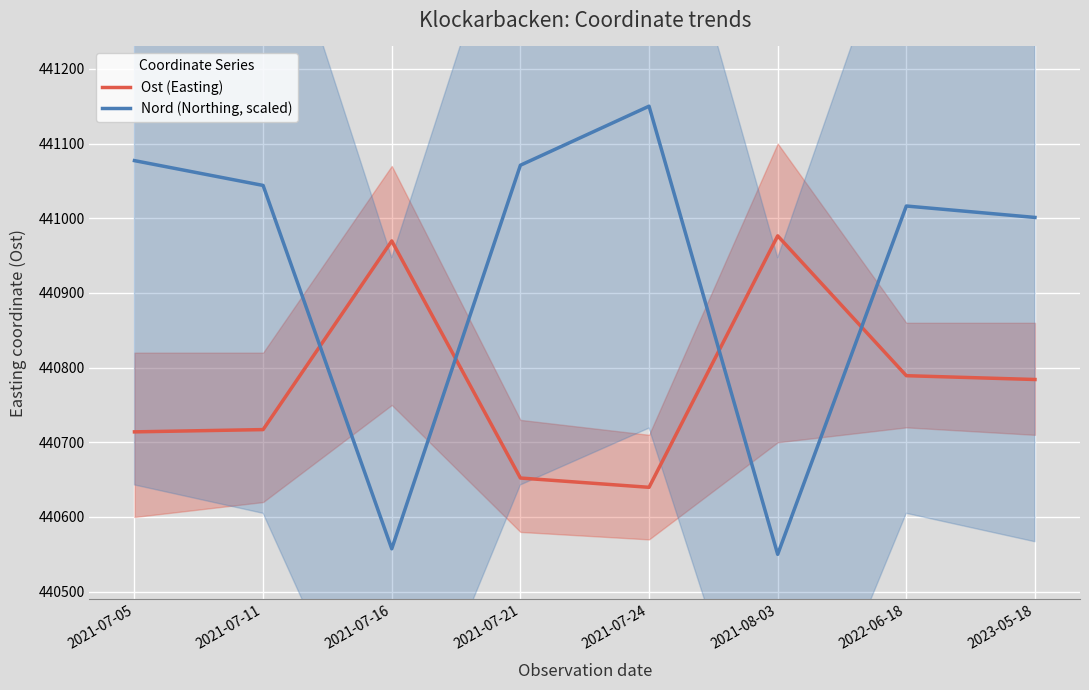

List the labels in order of Nord (Northing, scaled) value, smallest first.

2021-08-03, 2021-07-16, 2023-05-18, 2022-06-18, 2021-07-11, 2021-07-21, 2021-07-05, 2021-07-24